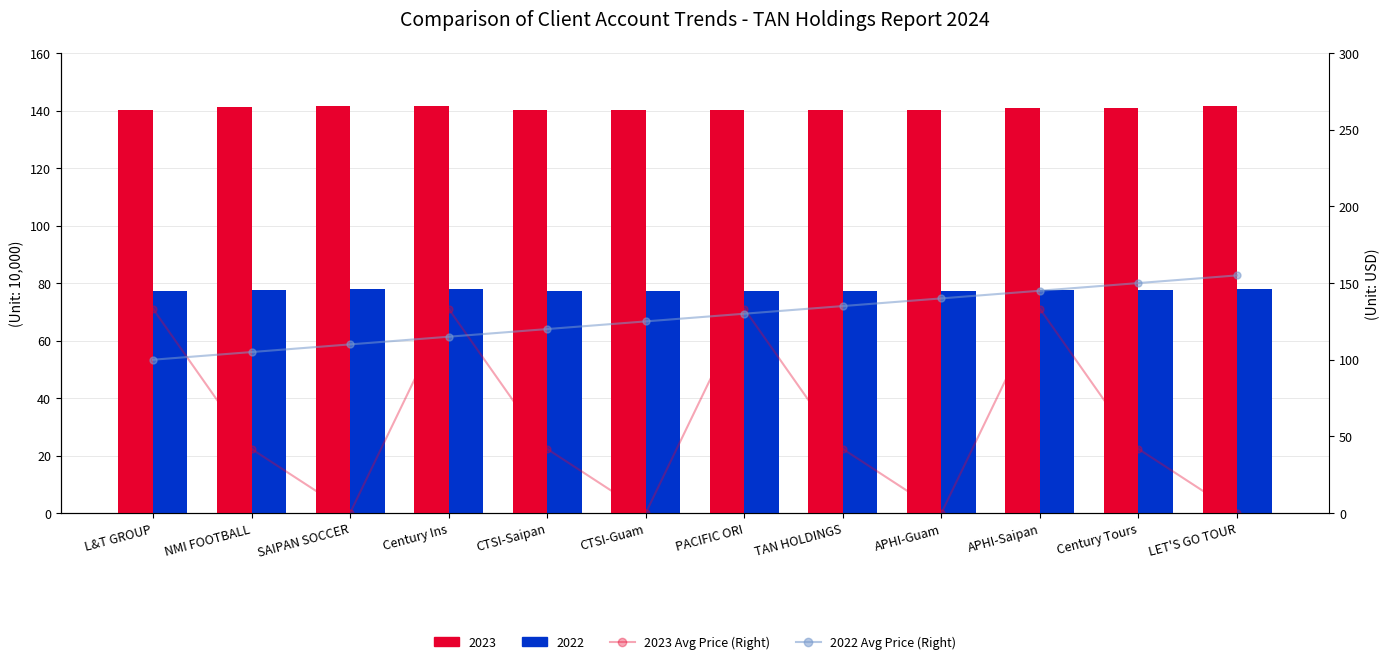

Is it true that 2022 Avg Price (Right) equals 150.0 at Century Tours?

True